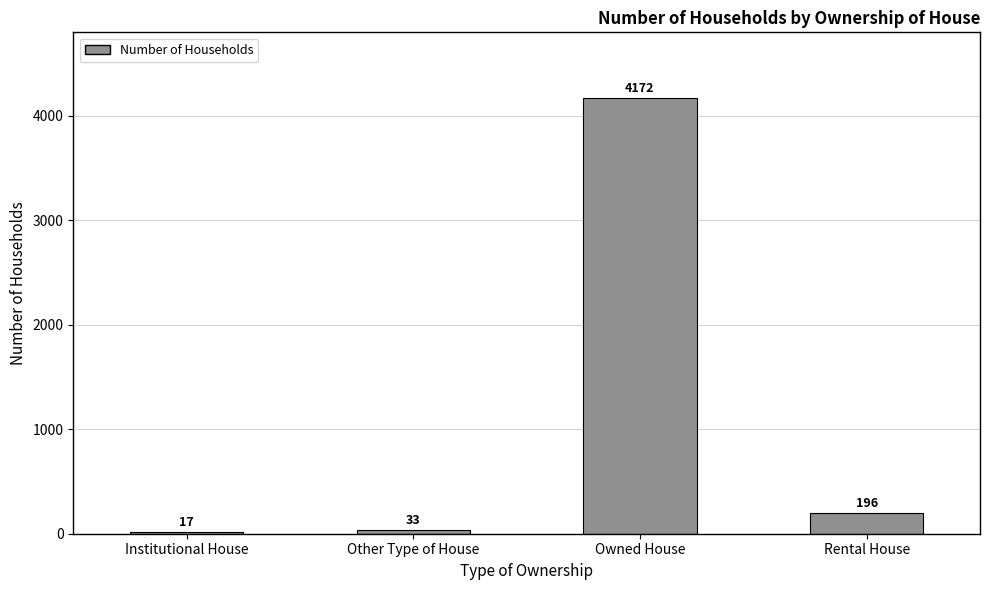

Rank the categories by value from highest to lowest.

Owned House, Rental House, Other Type of House, Institutional House